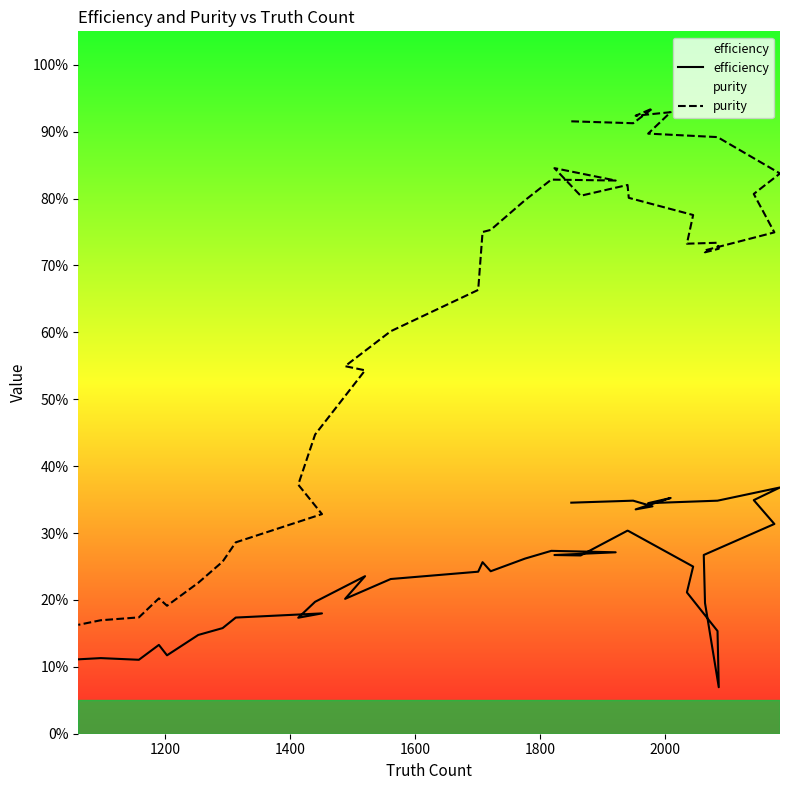

How many lines are shown in the chart?

2